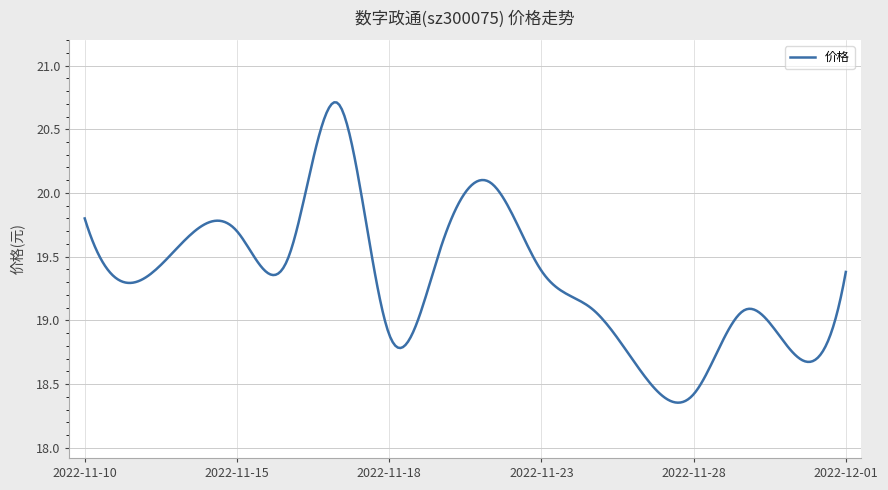

What is the difference between the maximum and minimum values?

2.4